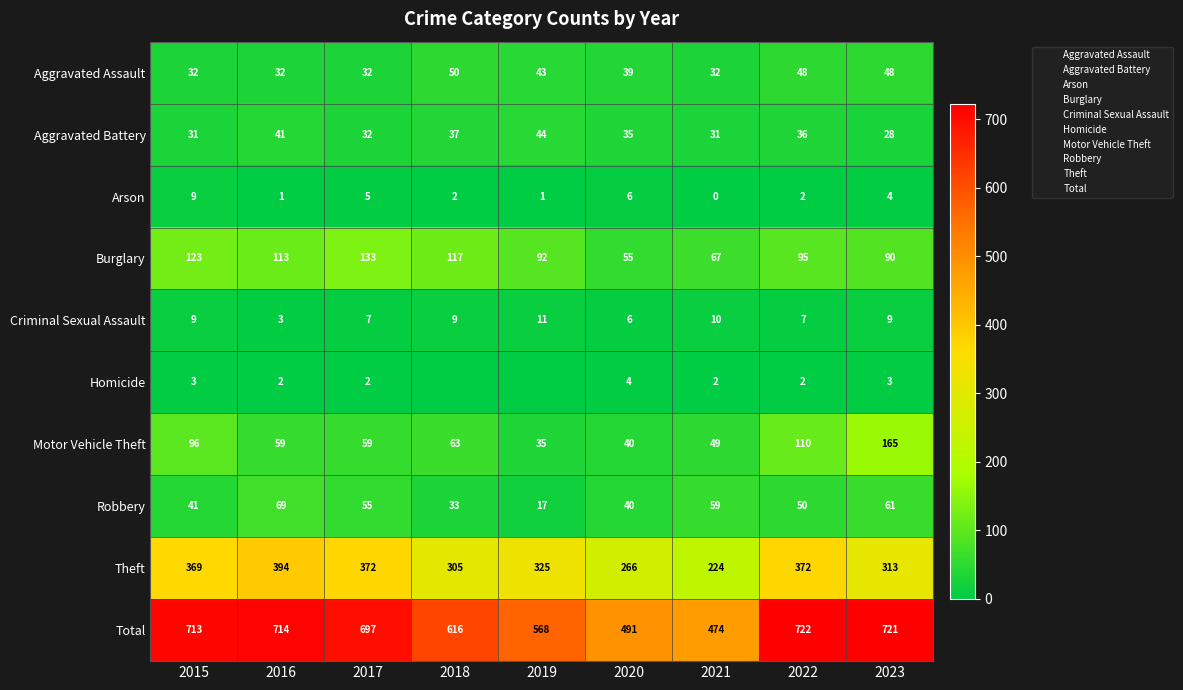

At which label does Motor Vehicle Theft reach its minimum?

2019